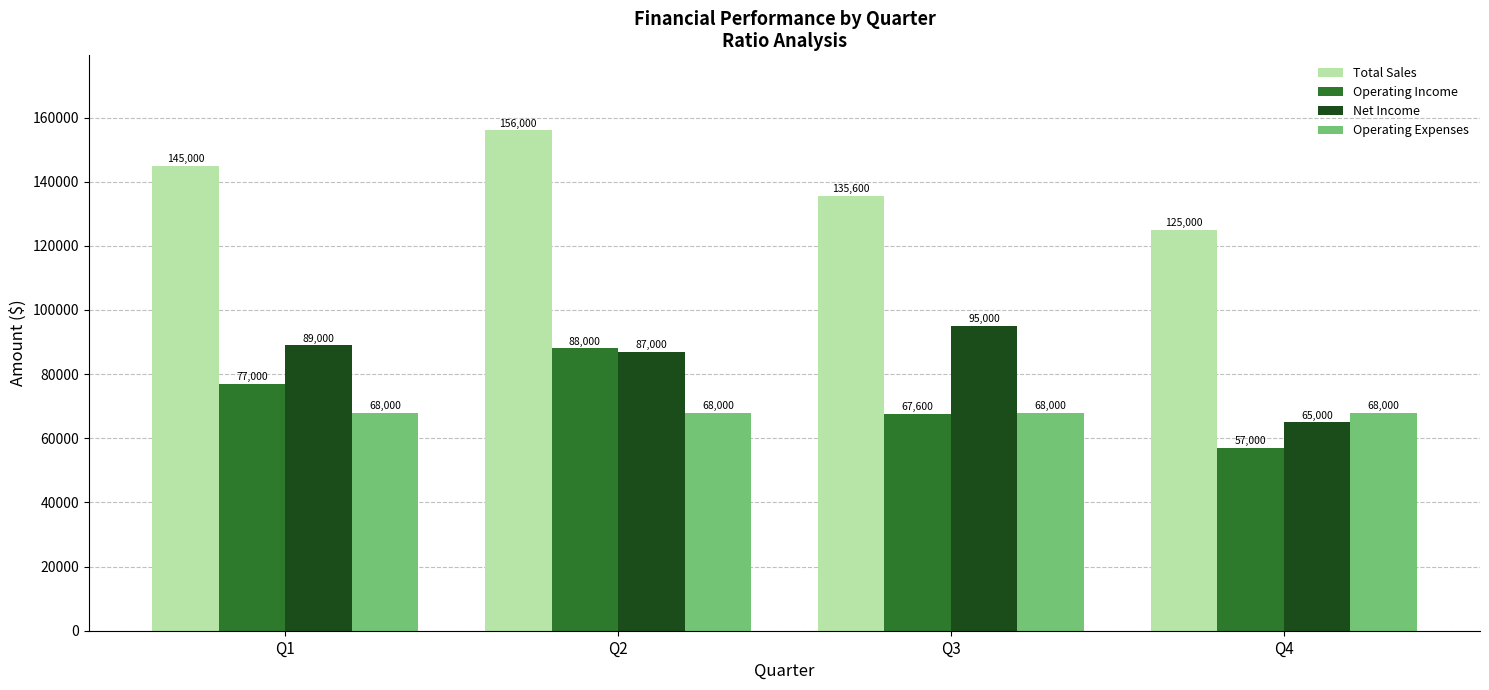

Are the bars grouped side by side (vs. stacked)?

Yes